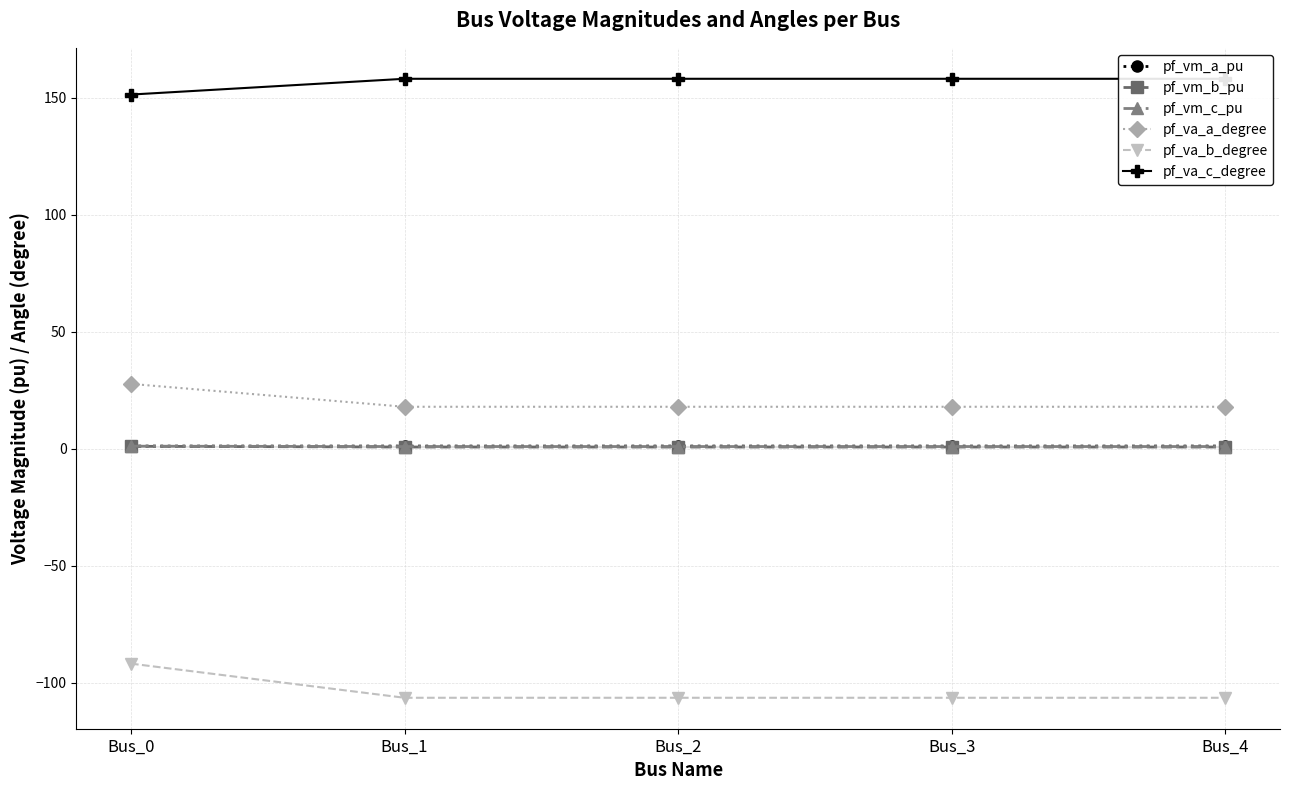

Reading right to left, list all the values displayed in this chart.

pf_vm_a_pu: Bus_4=1.1	Bus_3=1.1	Bus_2=1.1	Bus_1=1.1	Bus_0=1.1
pf_vm_b_pu: Bus_4=0.7	Bus_3=0.7	Bus_2=0.7	Bus_1=0.7	Bus_0=1.0
pf_vm_c_pu: Bus_4=0.9	Bus_3=0.9	Bus_2=0.9	Bus_1=0.9	Bus_0=1.1
pf_va_a_degree: Bus_4=17.9	Bus_3=17.9	Bus_2=17.9	Bus_1=17.9	Bus_0=27.7
pf_va_b_degree: Bus_4=-106.5	Bus_3=-106.5	Bus_2=-106.5	Bus_1=-106.5	Bus_0=-91.9
pf_va_c_degree: Bus_4=158.2	Bus_3=158.2	Bus_2=158.2	Bus_1=158.2	Bus_0=151.4